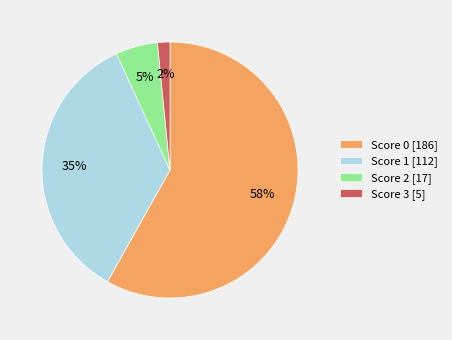

Rank the categories by value from highest to lowest.

Score 0 [186], Score 1 [112], Score 2 [17], Score 3 [5]